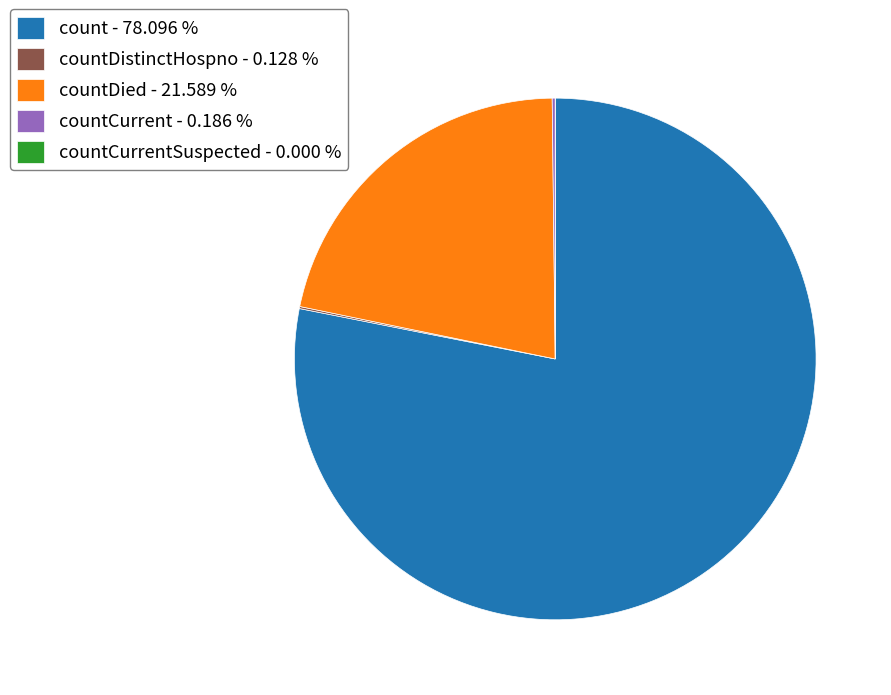

What is the majority slice?

count - 78.096 %